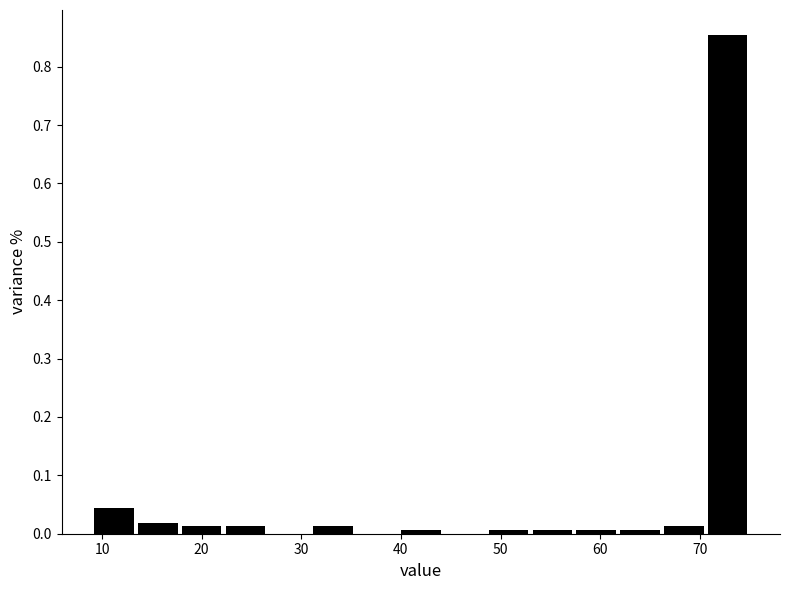

What is the height of the bar covering 66.2 to 70.6 on the x-axis? Neither the bar edges nor the heights are printed on the chart, so give them approximately, as read against the axes.

0.01